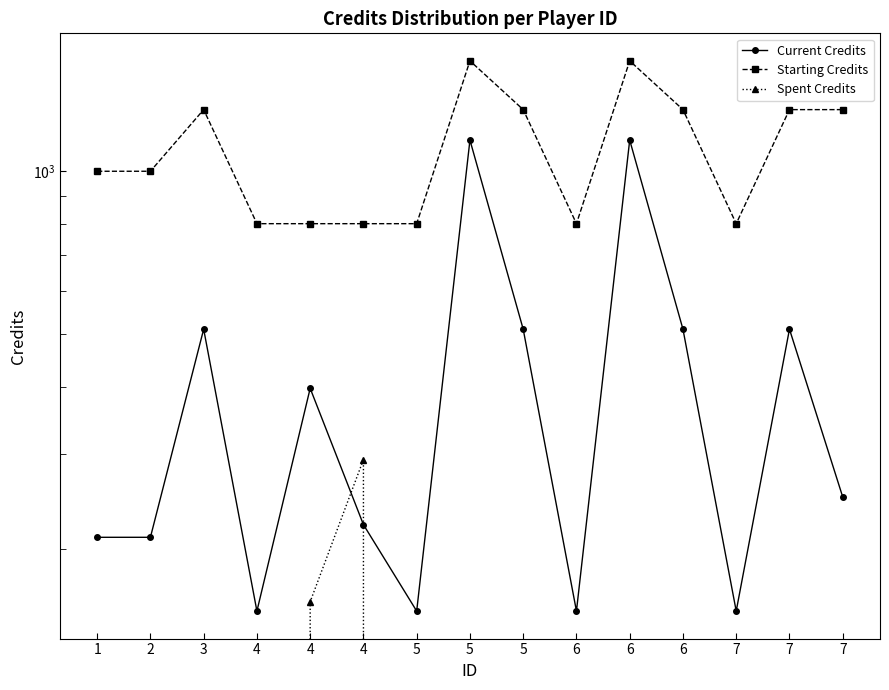

What is the highest value of the Starting Credits series?

1600.0